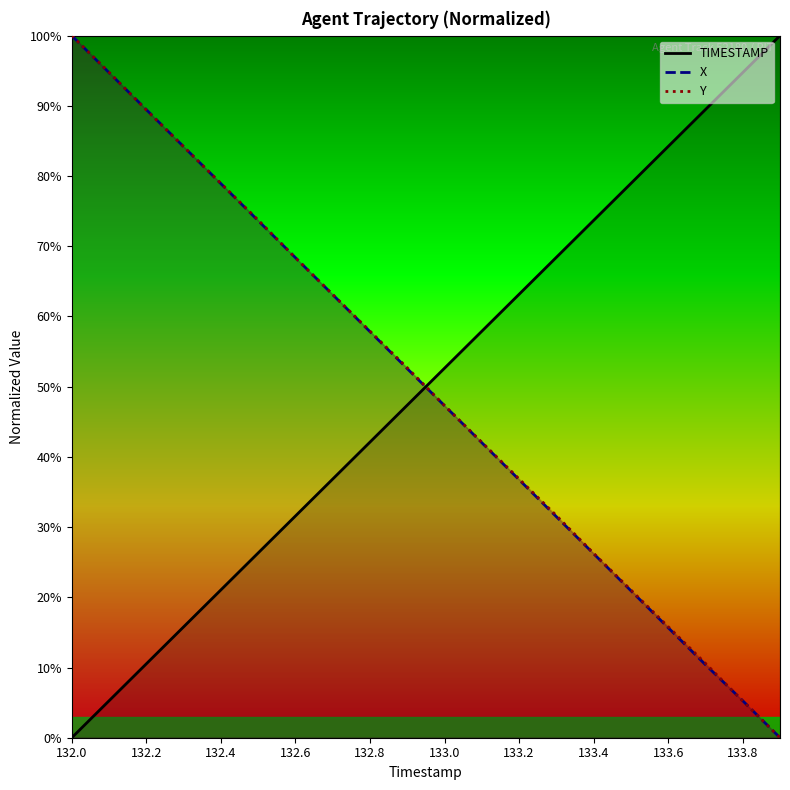

What are all the series names shown in the legend?

TIMESTAMP, X, Y